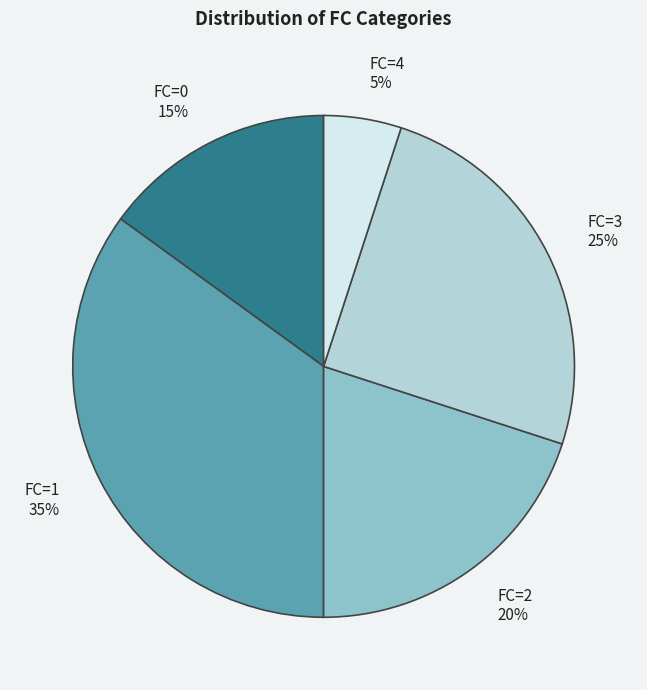

Is there a majority slice in this chart?

No